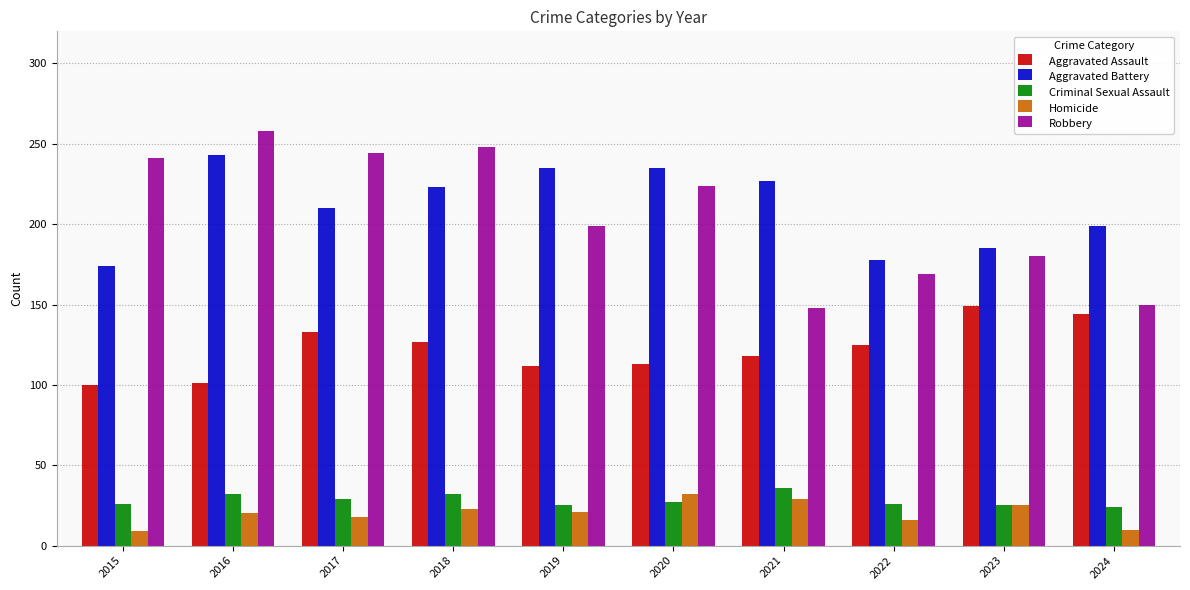

Which series changed the most between 2016 and 2019?

Robbery